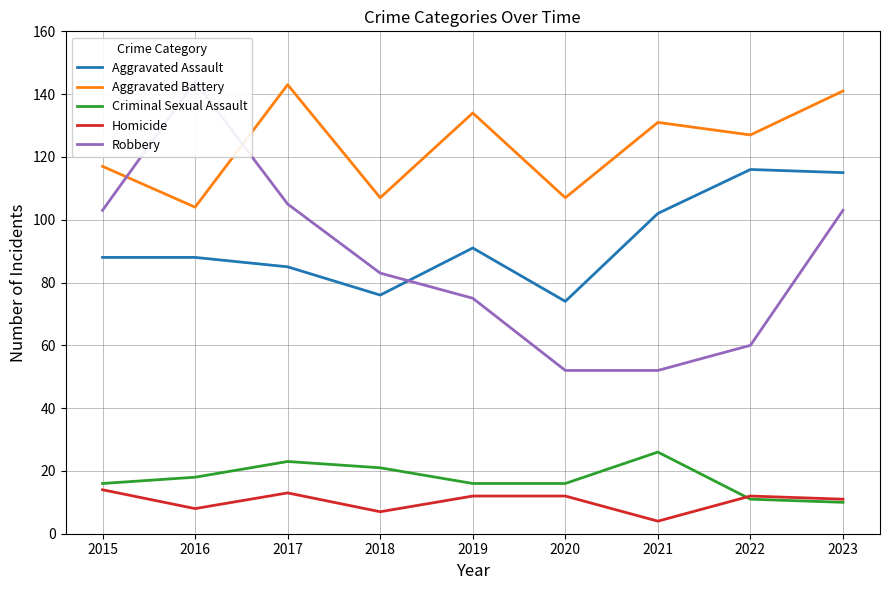

How many values in the Aggravated Assault series are below 88?

3